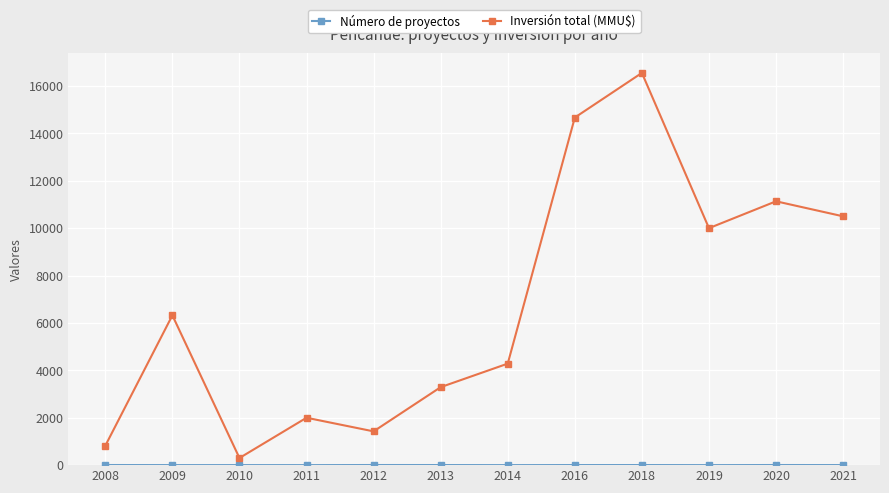

Rank the categories by Inversión total (MMU$) value from lowest to highest.

2010, 2008, 2012, 2011, 2013, 2014, 2009, 2019, 2021, 2020, 2016, 2018